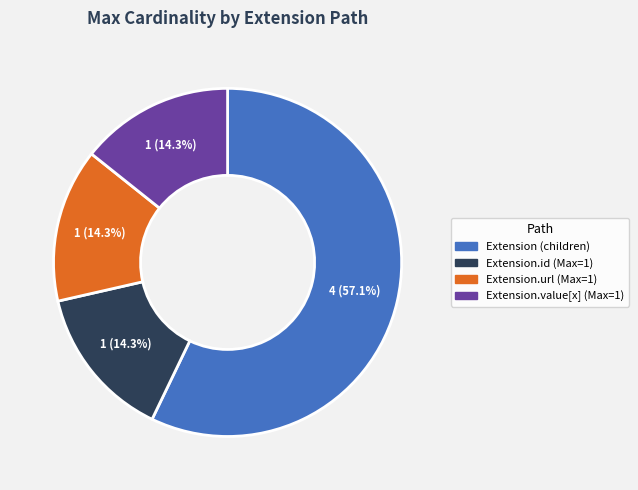

Combined, what portion of the pie is Extension.value[x] (Max=1) and Extension.id (Max=1)?

28.6%